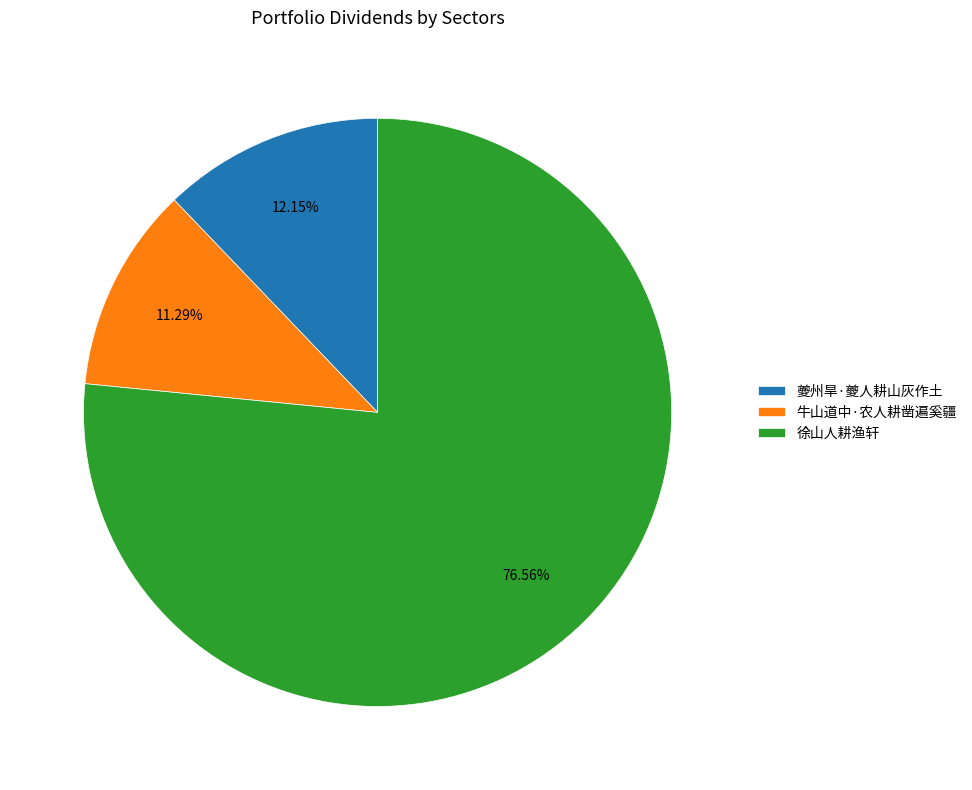

What percentage is the 徐山人耕渔轩 slice, to the nearest percent?

77%